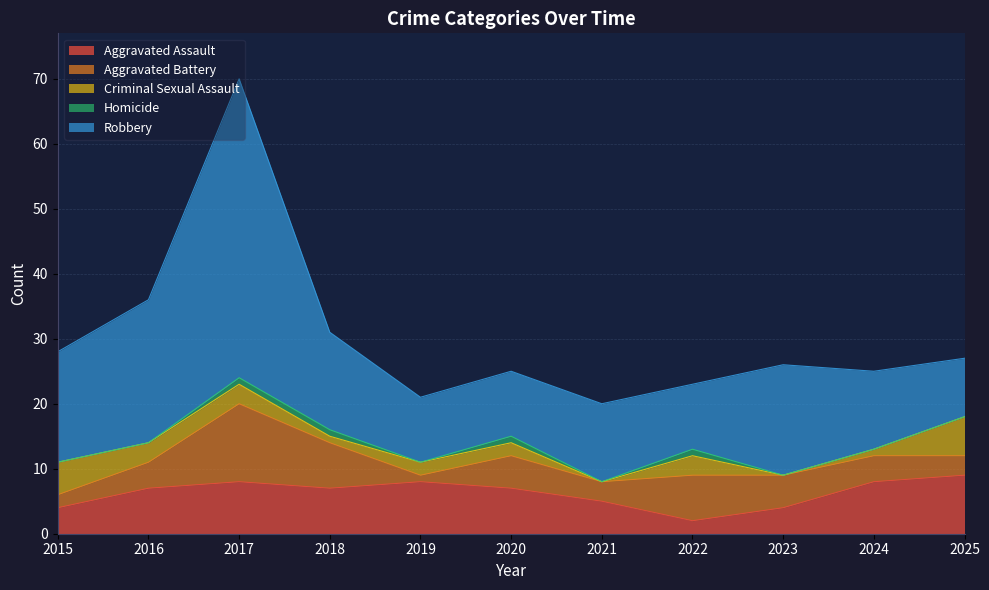

Where is the first local minimum for Aggravated Assault?

2018